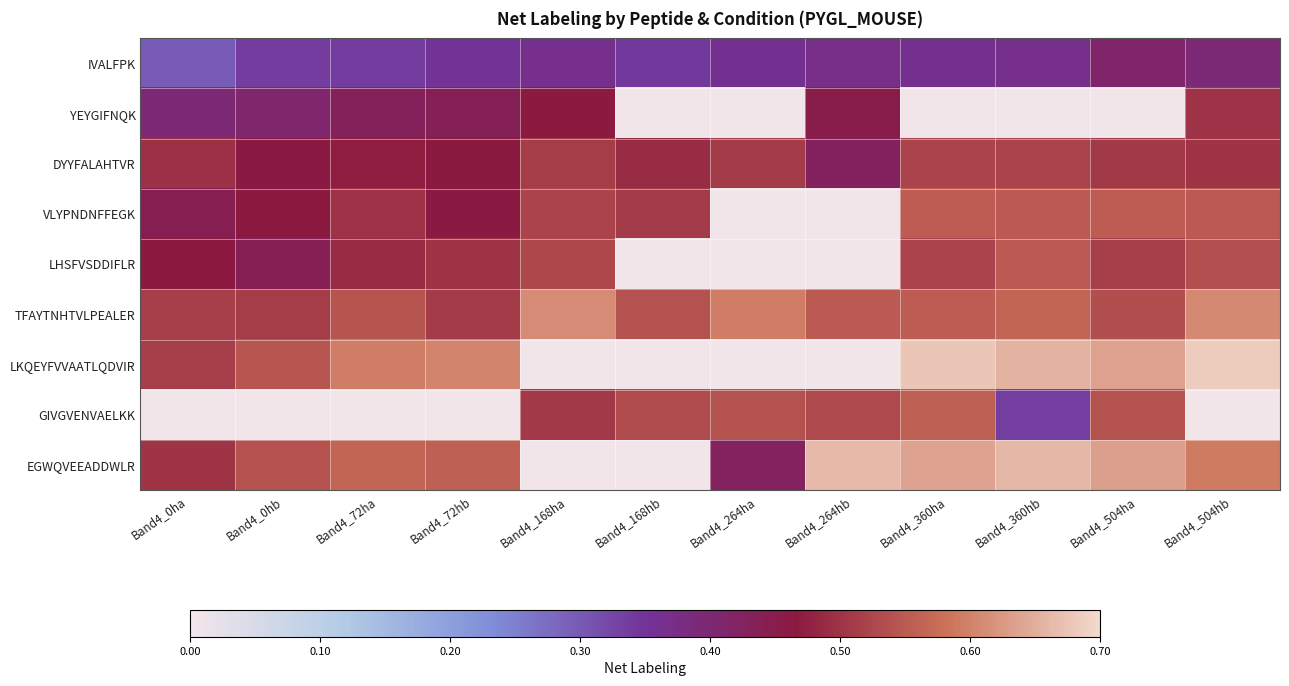

Count the number of categories in the chart.

12